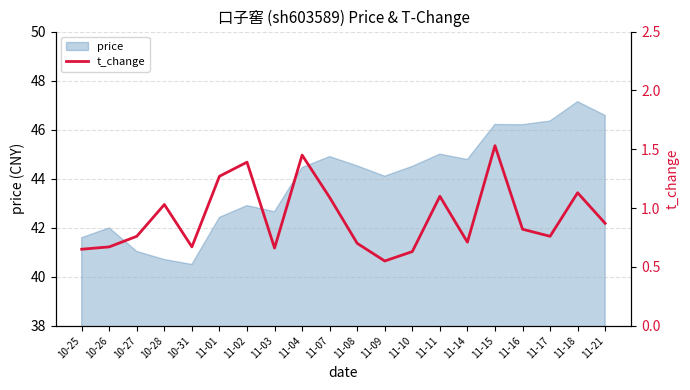

True or false: the data shows 1.7 at 11-11.

False